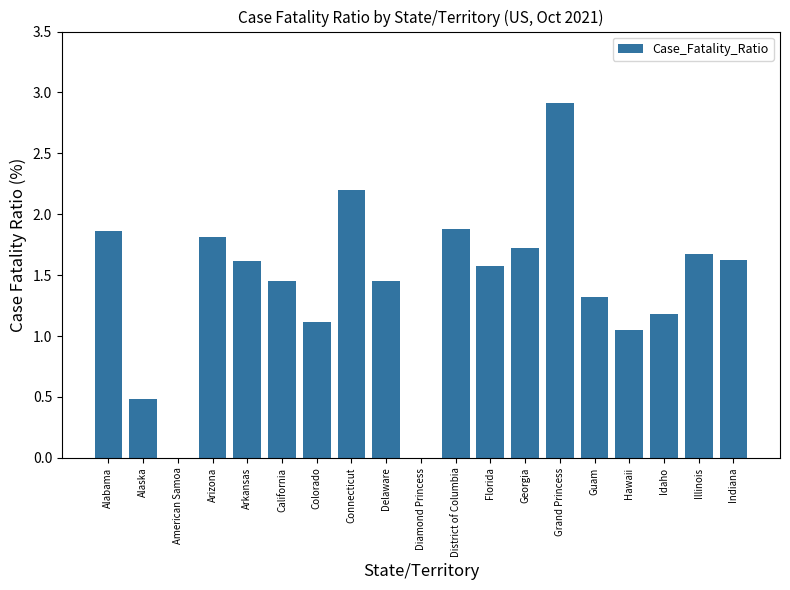

The chart shows a value of 1.1 at Colorado. True or false?

True